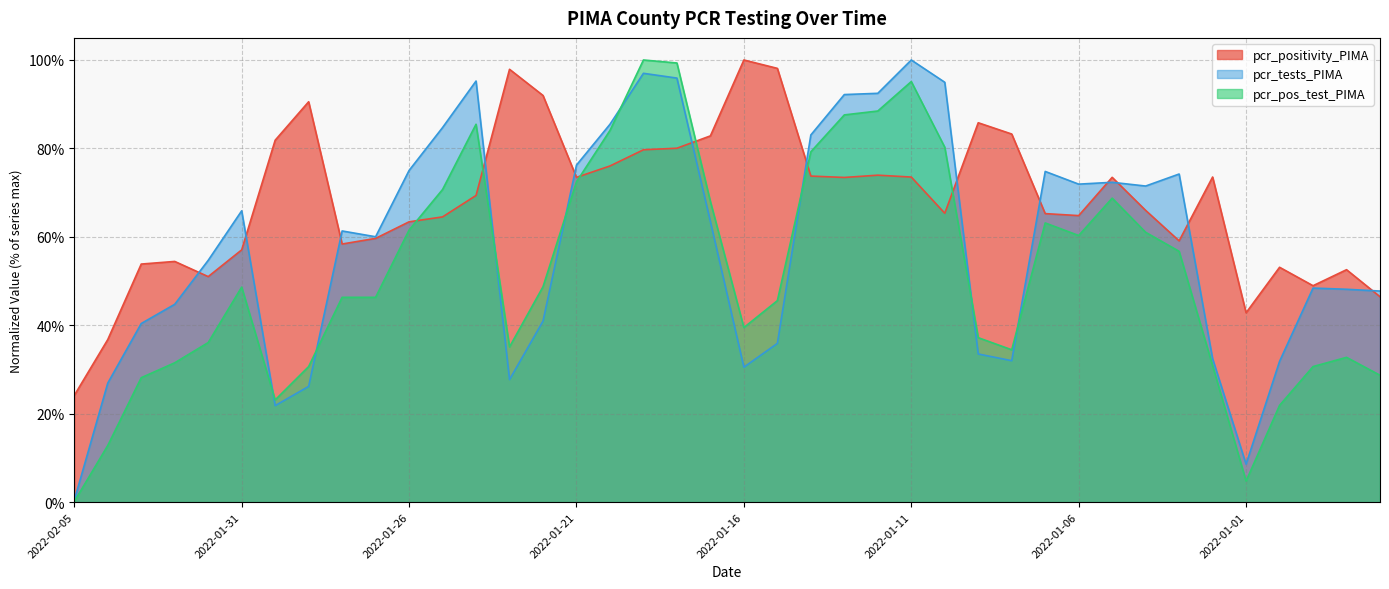

What is the label of the 7th point from the right?

2022-01-03